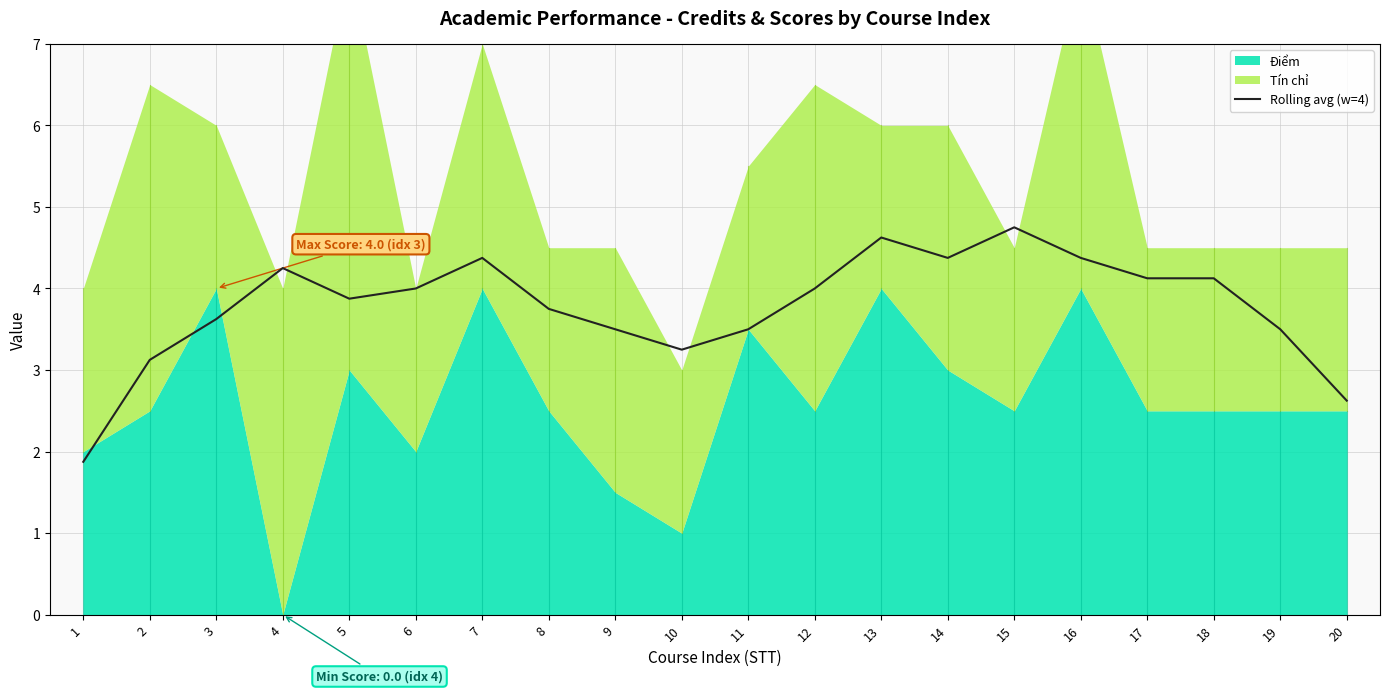

The value of Rolling avg (w=4) at 2 is 3.1. True or false?

True